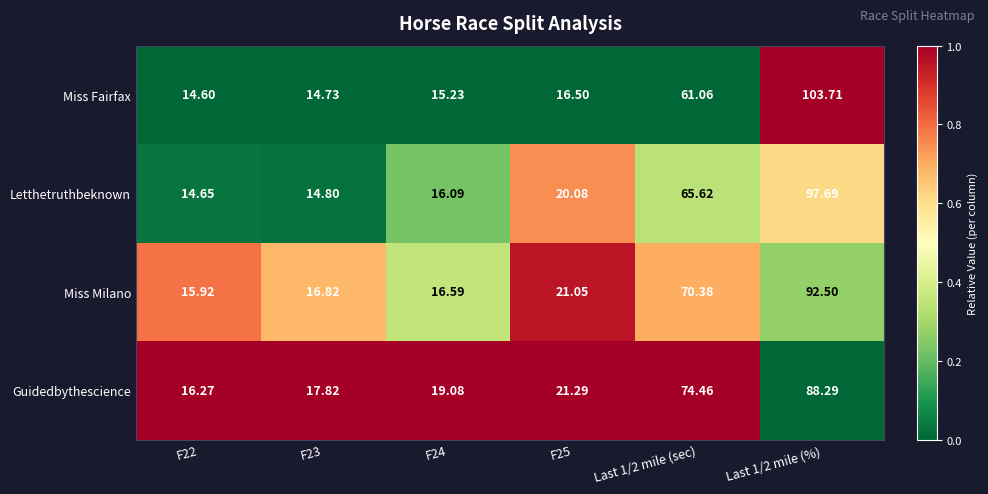

Rank the series at F23 from highest to lowest value.

Guidedbythescience, Miss Milano, Letthetruthbeknown, Miss Fairfax